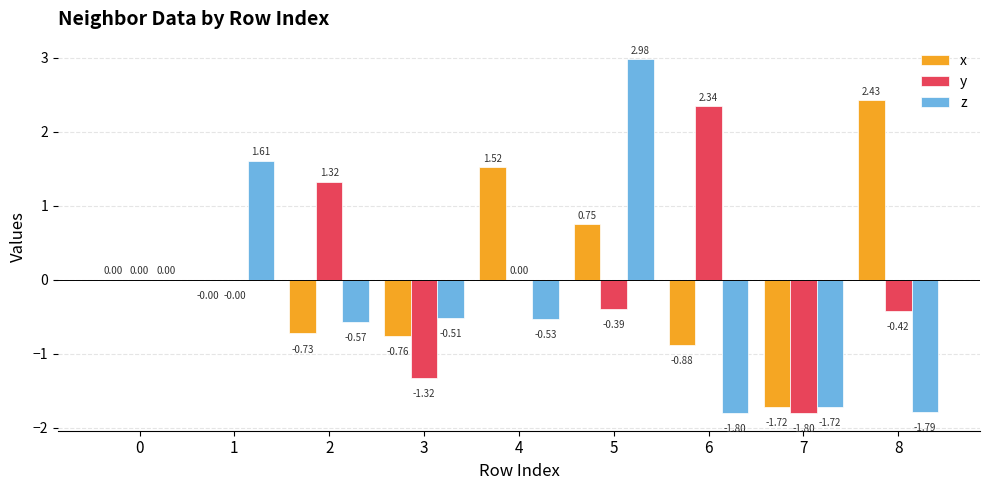

The x series shows -0.2 at 6. True or false?

False